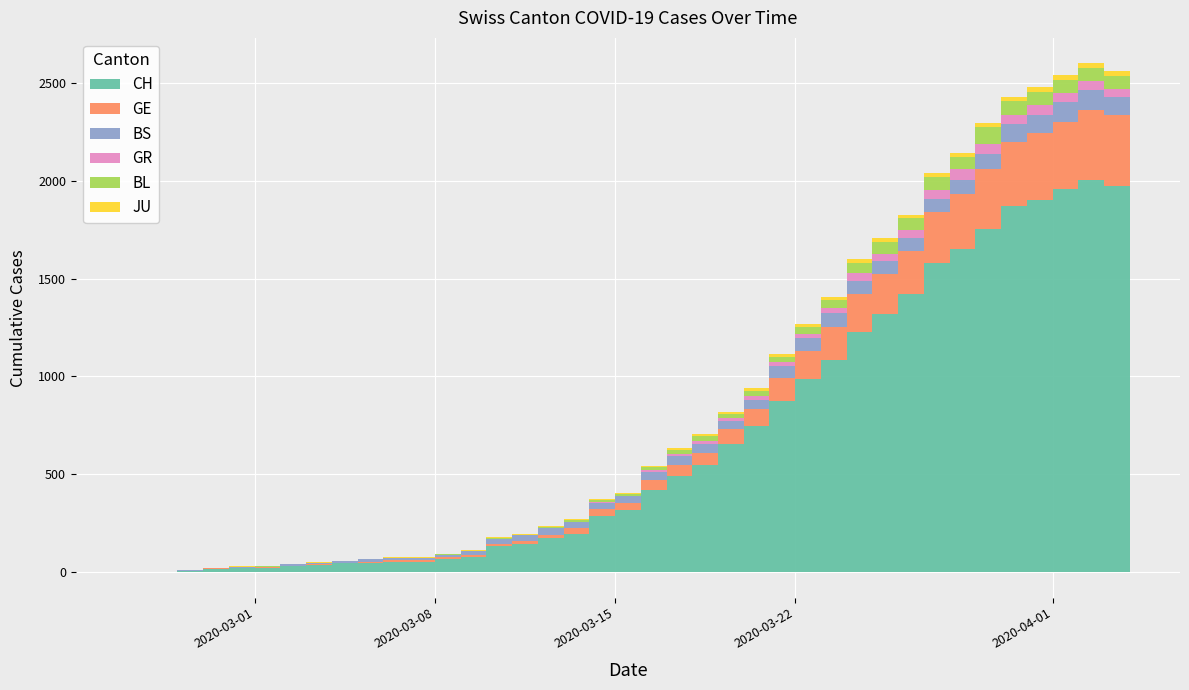

True or false: BL has more than 1 points higher than both neighbors.

True